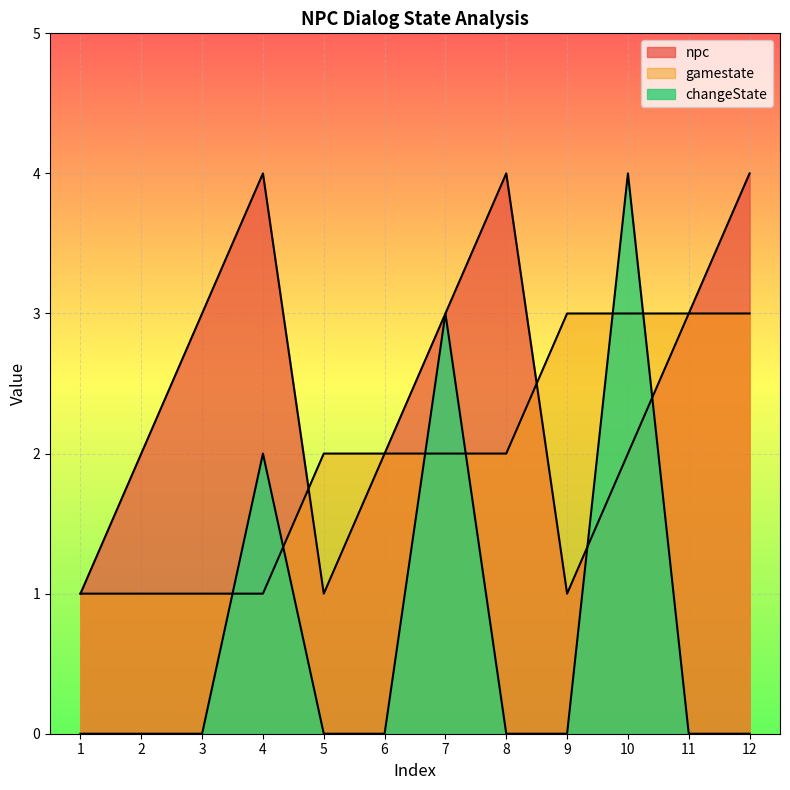

Rank the series at 6 from lowest to highest value.

changeState, npc, gamestate